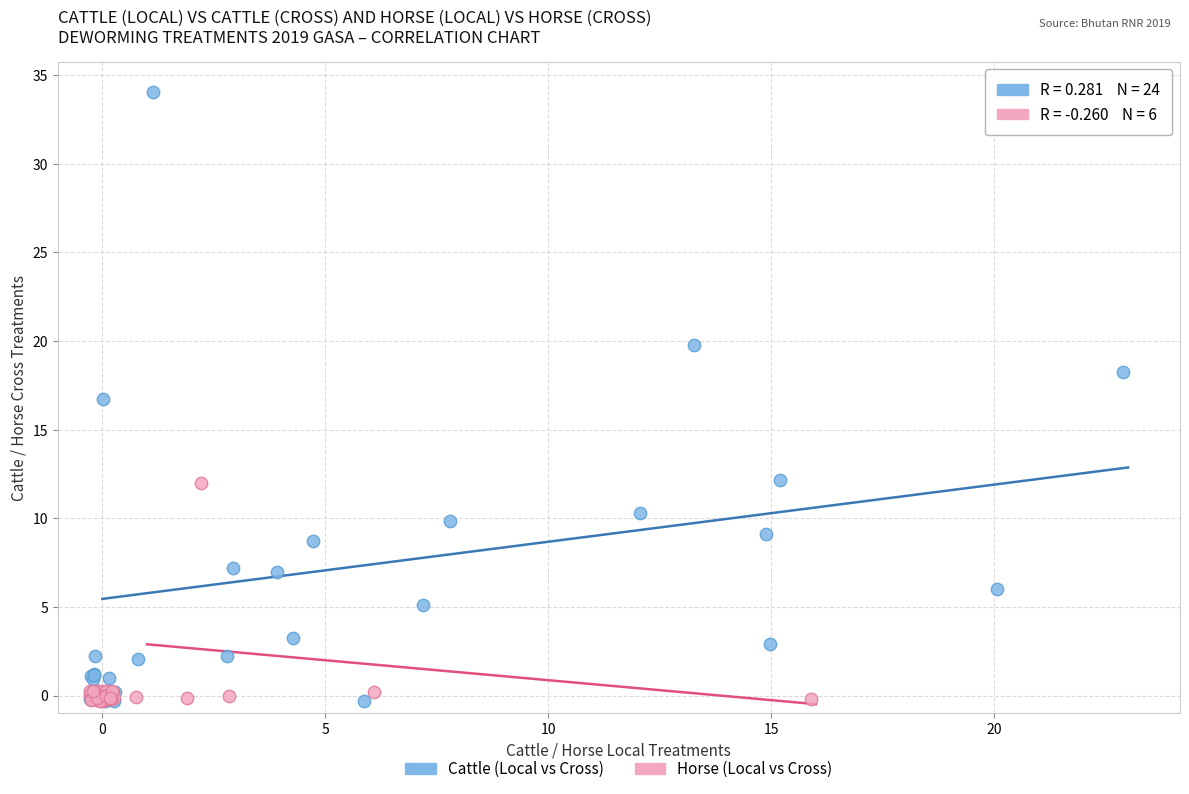

Which series contains the highest Y value?

Cattle (Local vs Cross)